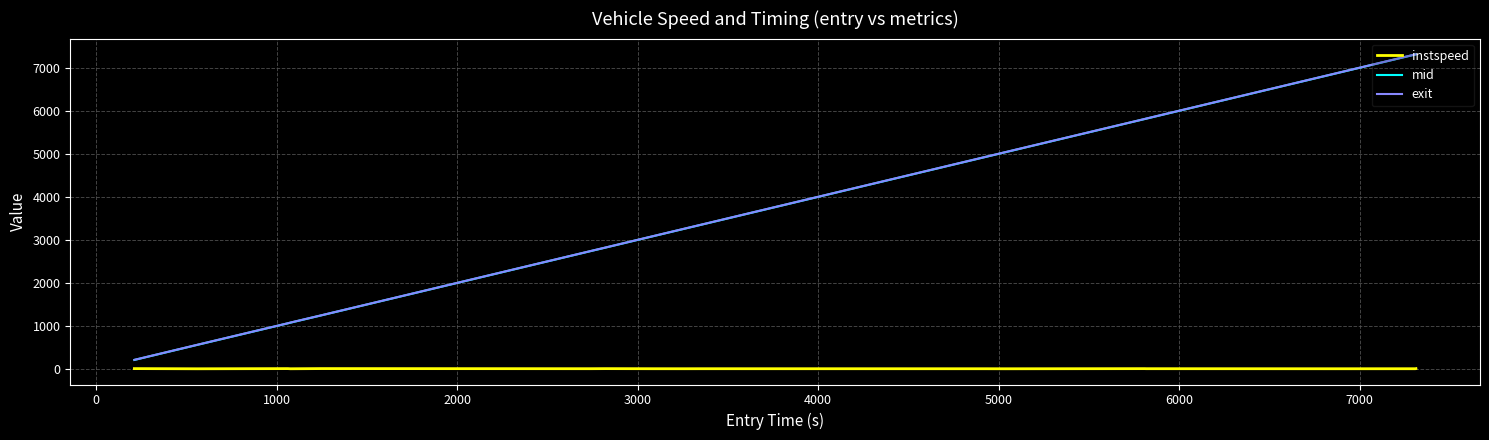

True or false: instspeed and exit intersect in this chart.

False